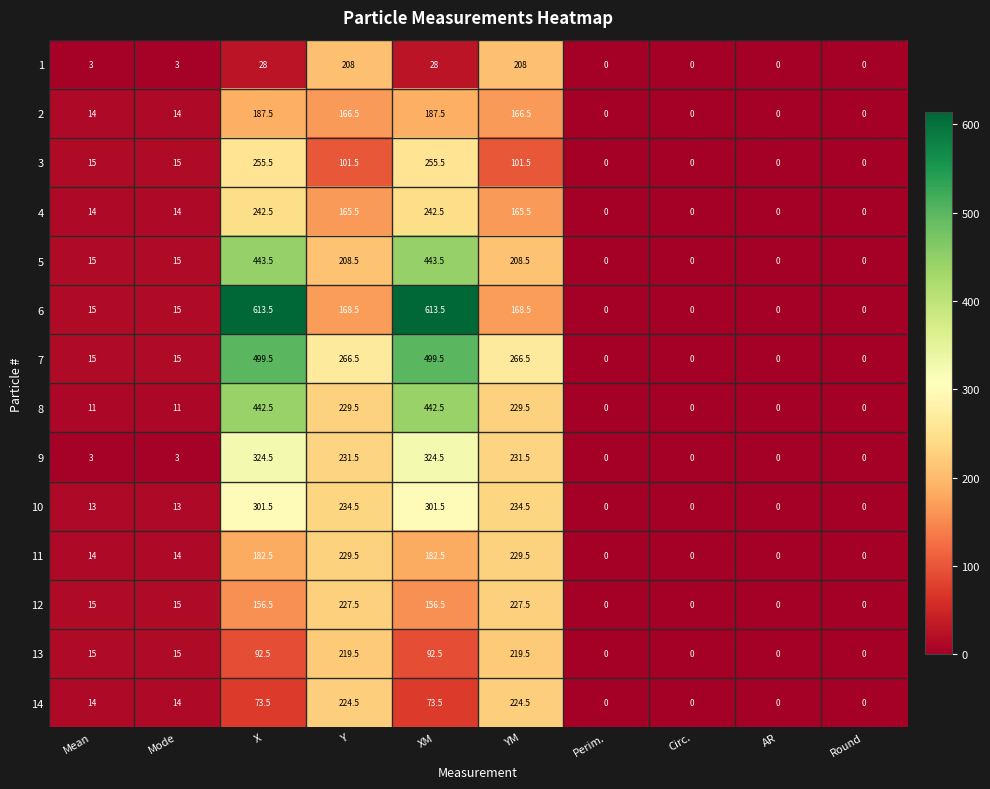

How many values in 13 are above zero?

6